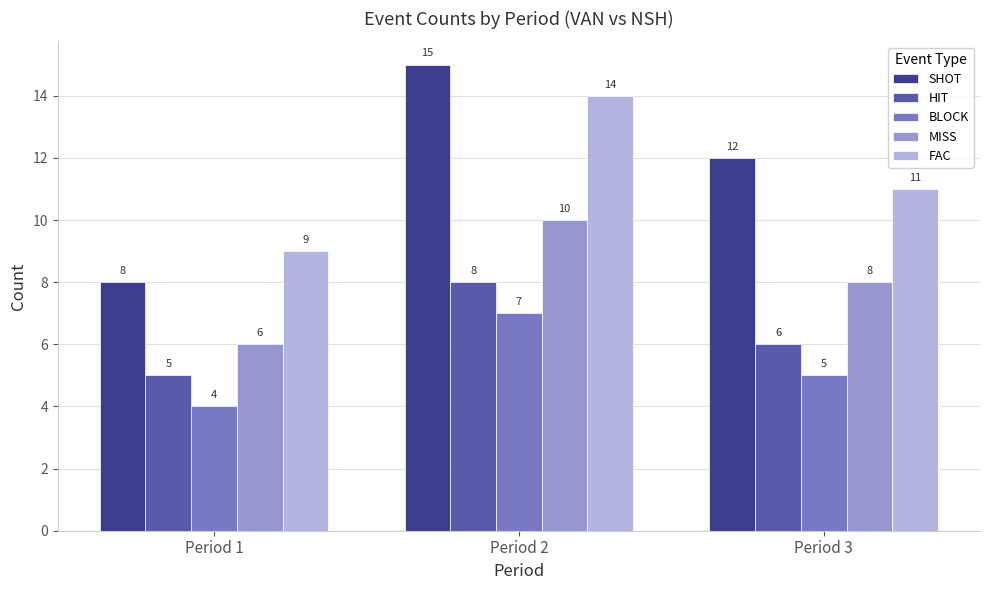

Between Period 1 and Period 3, which series saw the biggest shift?

SHOT